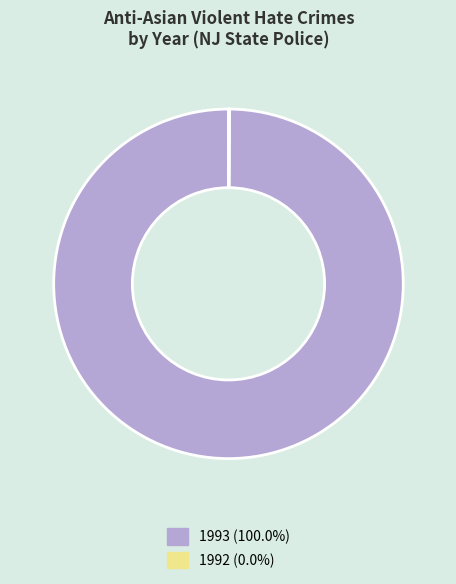

Which slice represents more than half of the pie?

1993